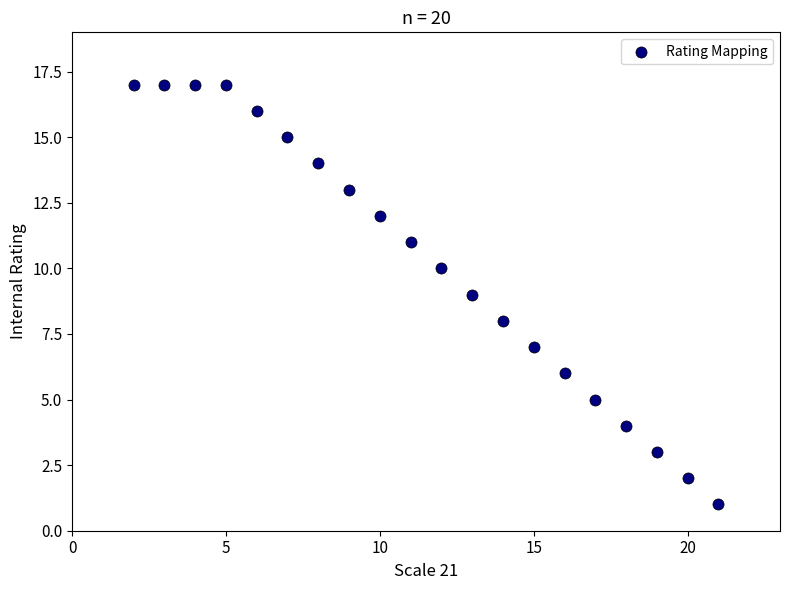

What is the range of X values (max minus min)?

19